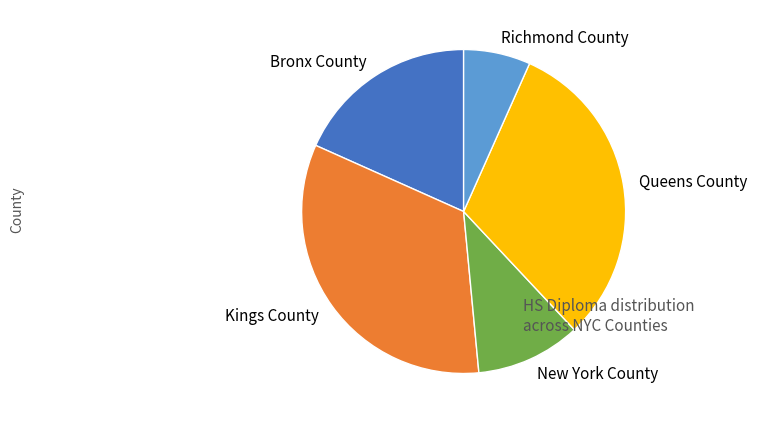

How many segments does this pie chart have?

5